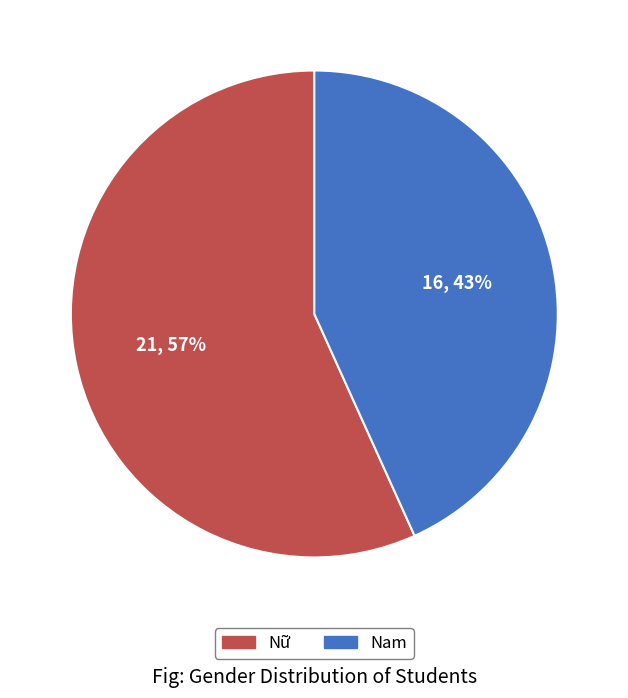

To the nearest percent, what portion does Nam represent?

43%